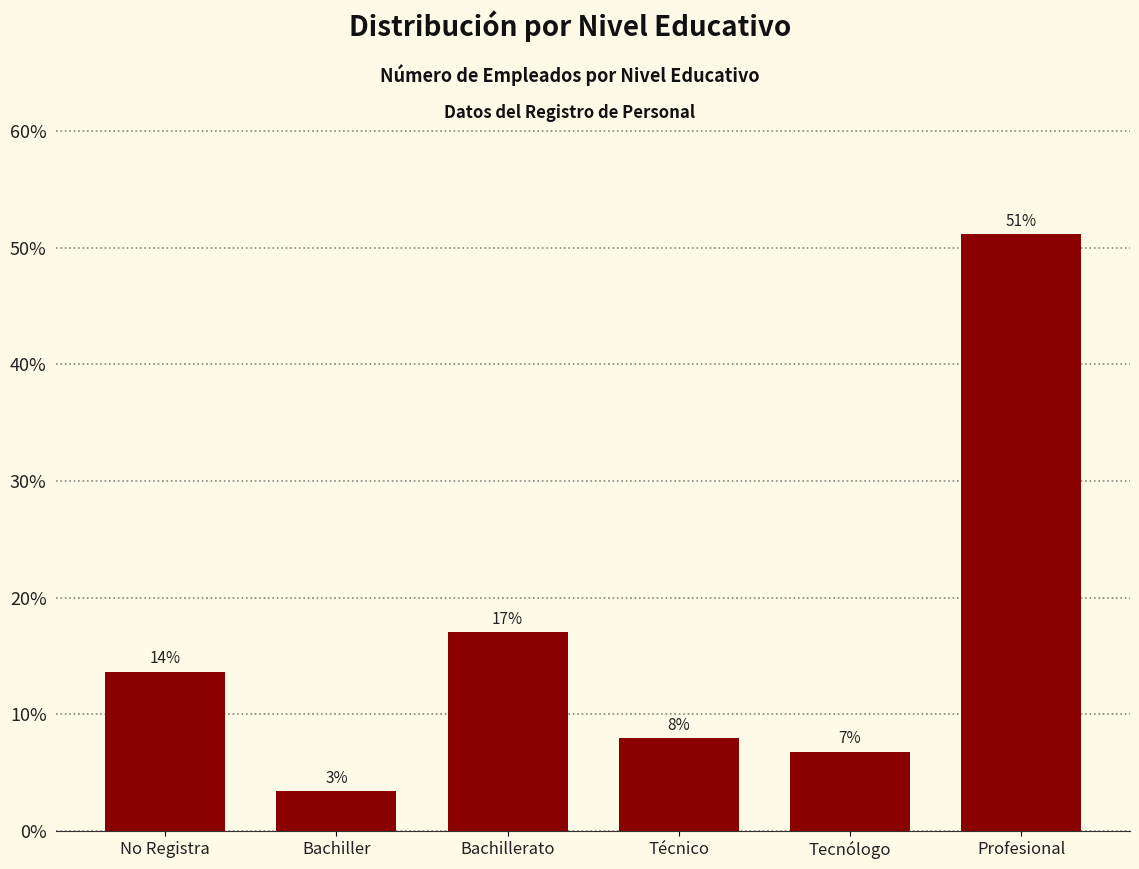

Rank the categories by value from highest to lowest.

Profesional, Bachillerato, No Registra, Técnico, Tecnólogo, Bachiller